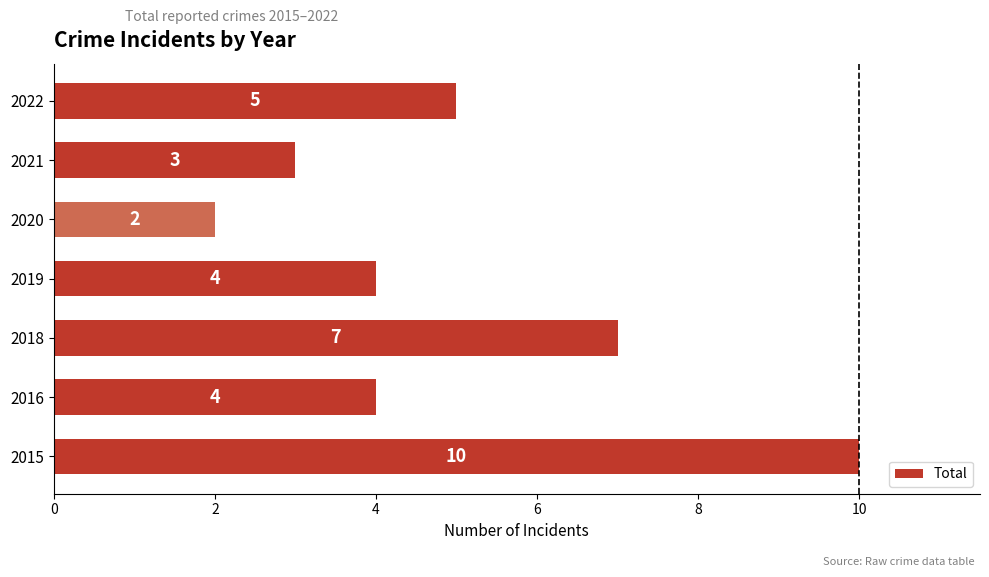

Reading bottom to top, extract all data points from this chart.

10	4	7	4	2	3	5